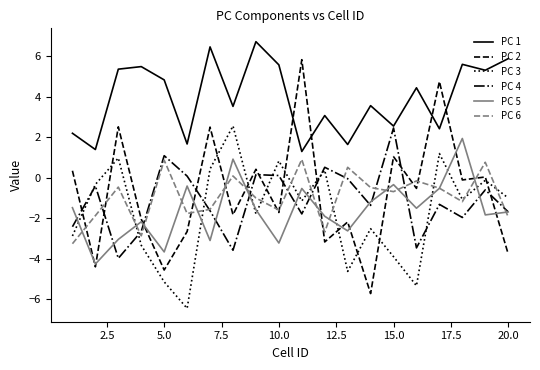

Which series has the largest range (max minus min)?

PC 2